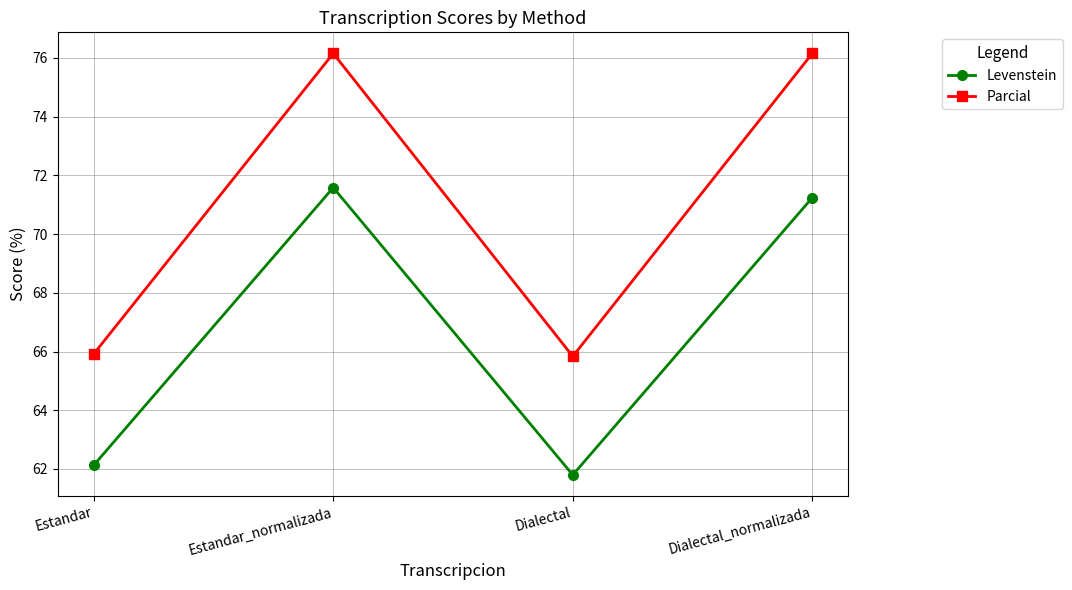

True or false: Parcial has more than 2 points higher than both neighbors.

False